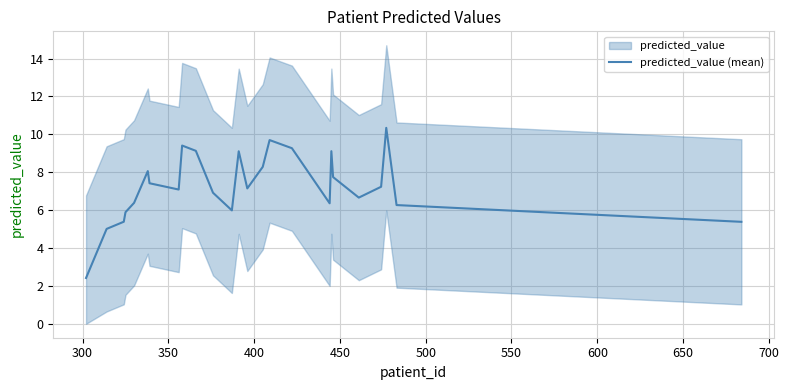

What is the minimum value for predicted_value (mean)?

2.4